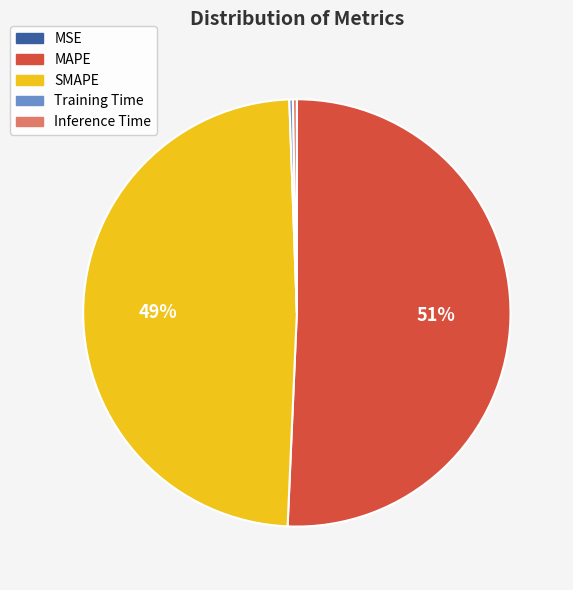

To the nearest percent, what is the average slice percentage?

20%